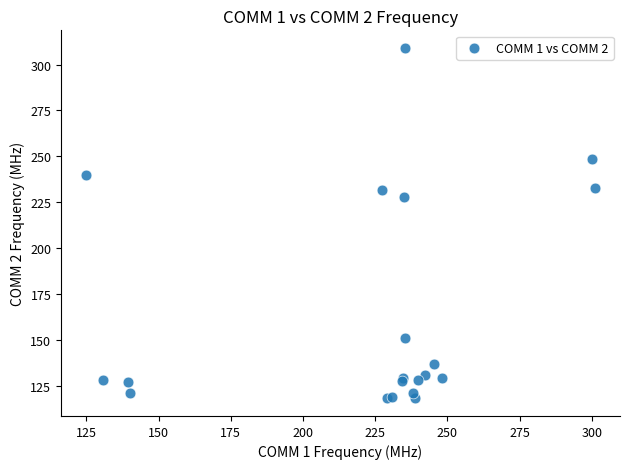

What Y value in the scatter plot is closest to 213?

228.0